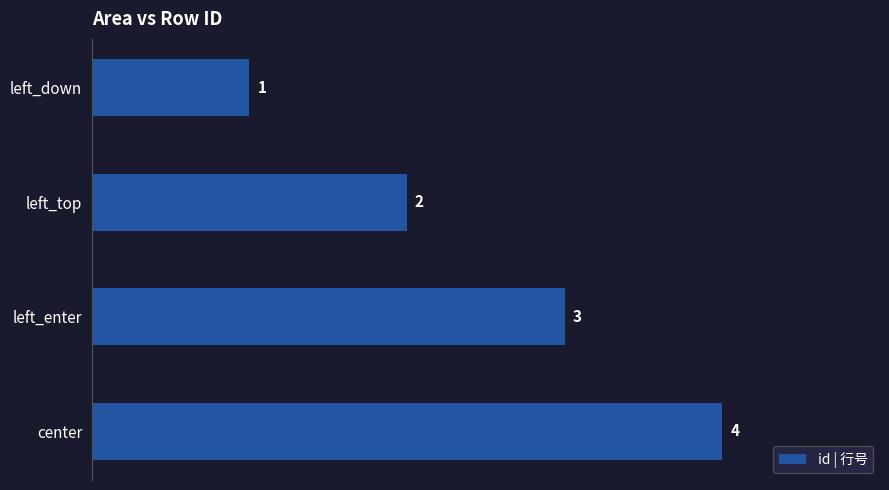

The value at left_enter is 3. True or false?

True